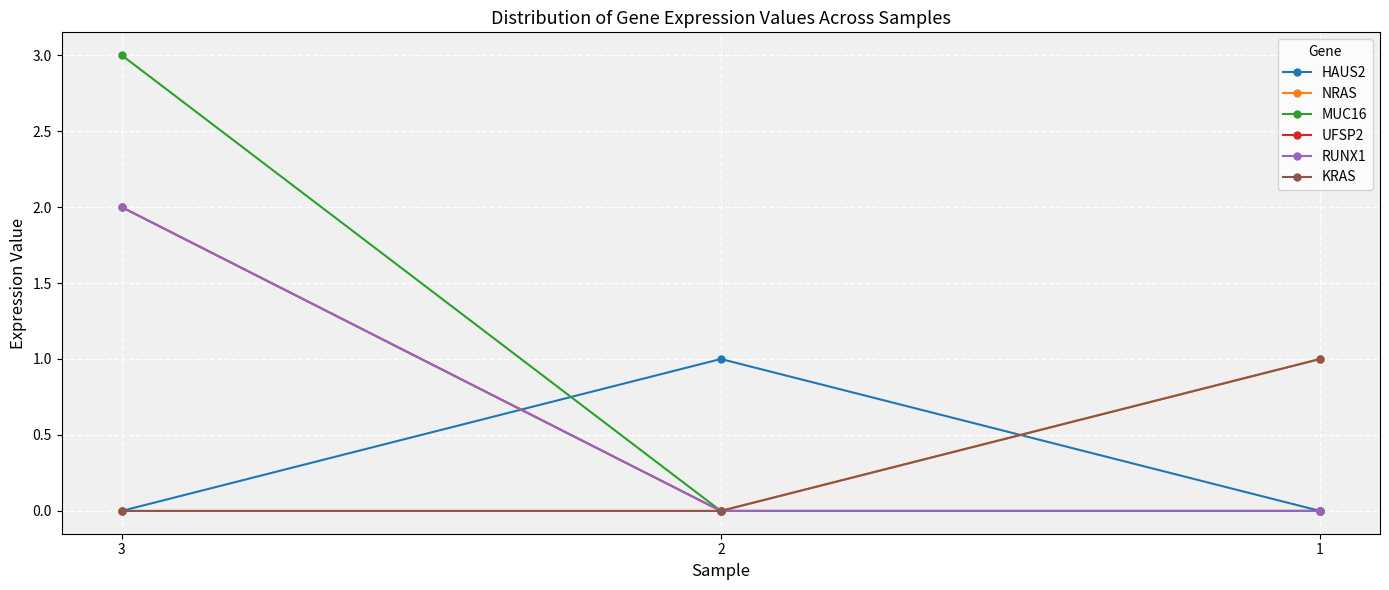

Does the chart have visible grid lines?

Yes